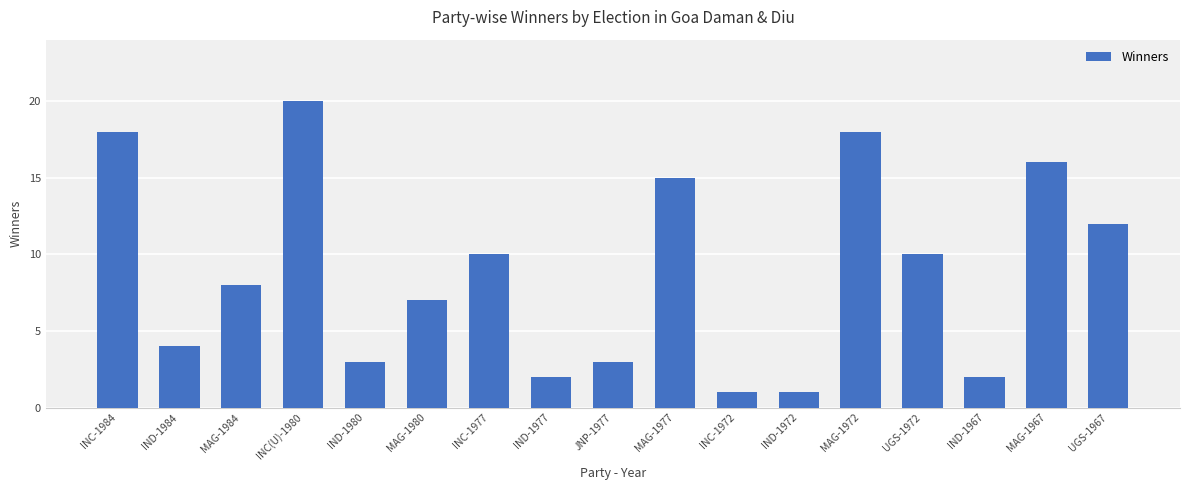

What is the value of the 8th bar from the left?

2